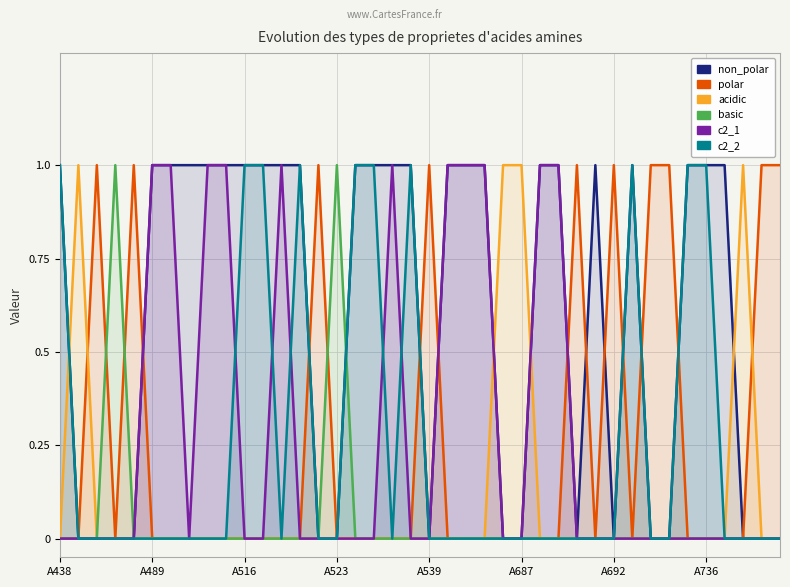

Between which two adjacent categories do c2_2 and c2_1 first intersect?

9 and 10